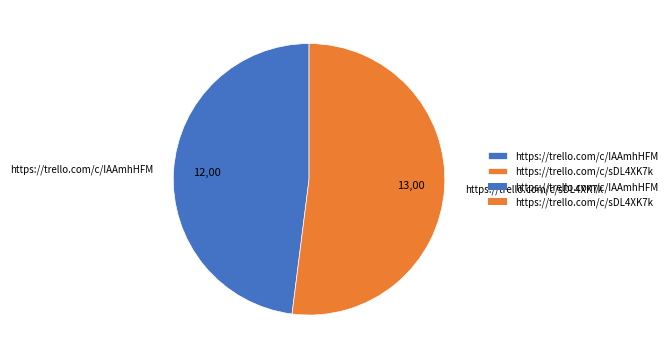

What is the smallest slice in the pie chart?

https://trello.com/c/IAAmhHFM